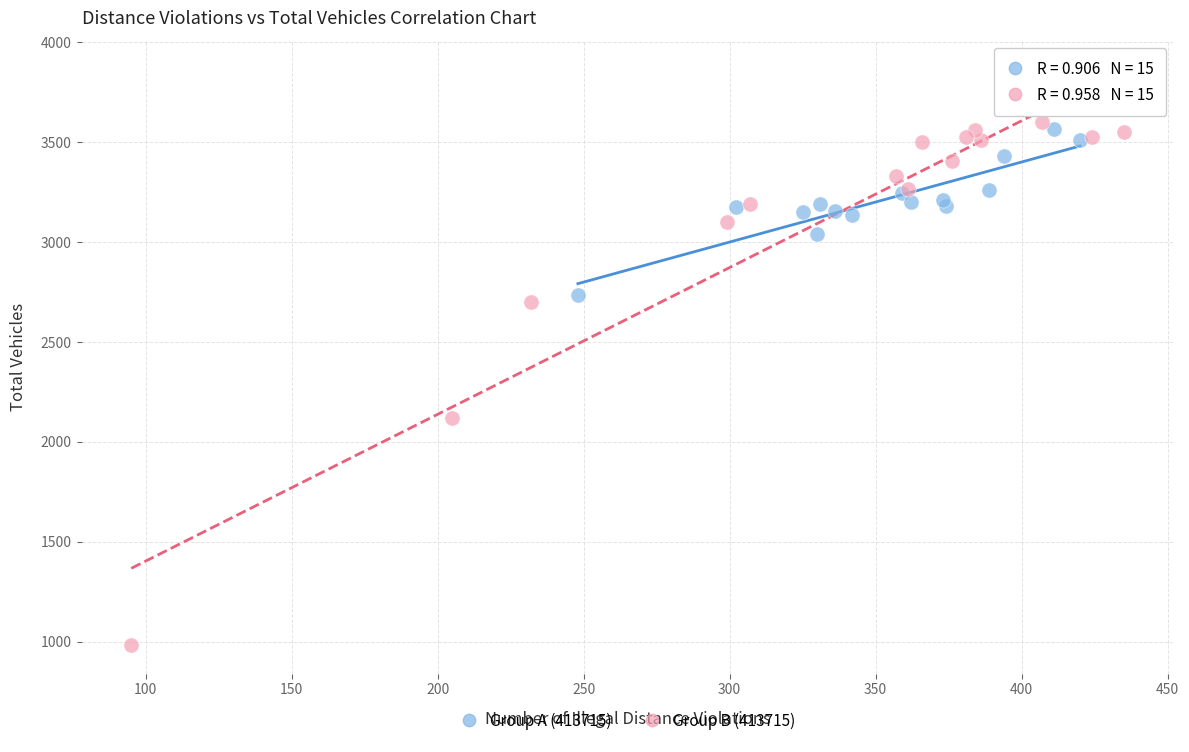

Which series contains the lowest Y value?

Group B (413715)